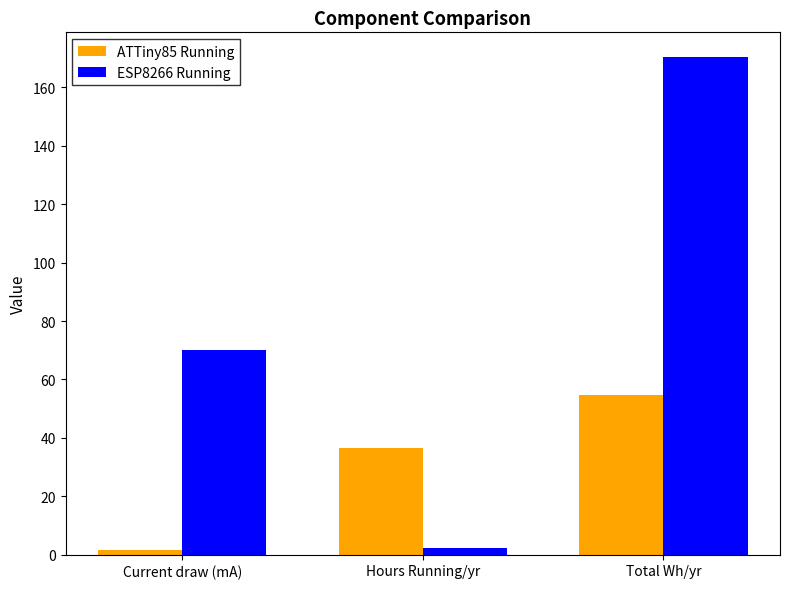

What is the label of the 2nd bar from the left?

Hours Running/yr